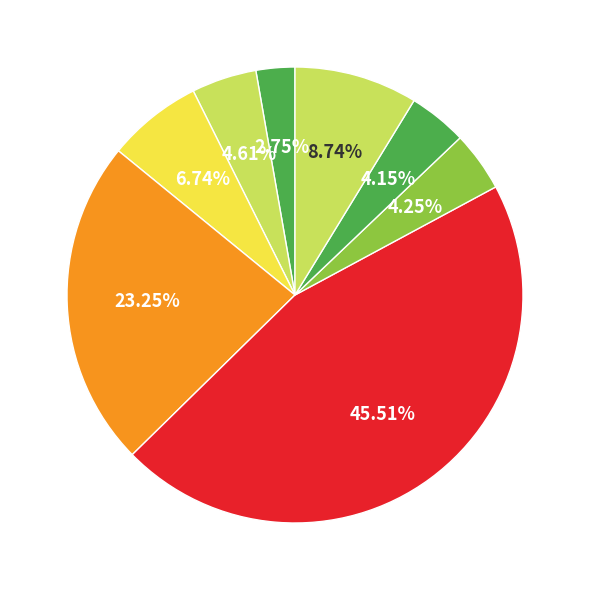

How many slices are in this pie chart?

8